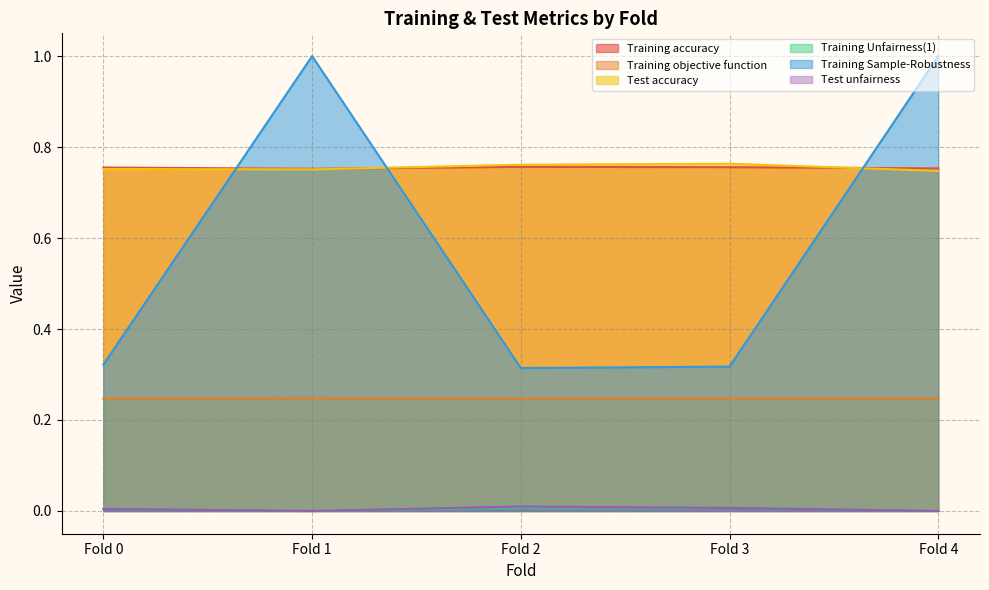

Is the value of Training Unfairness(1) at Fold 1 greater than the value of Test accuracy at Fold 3?

No